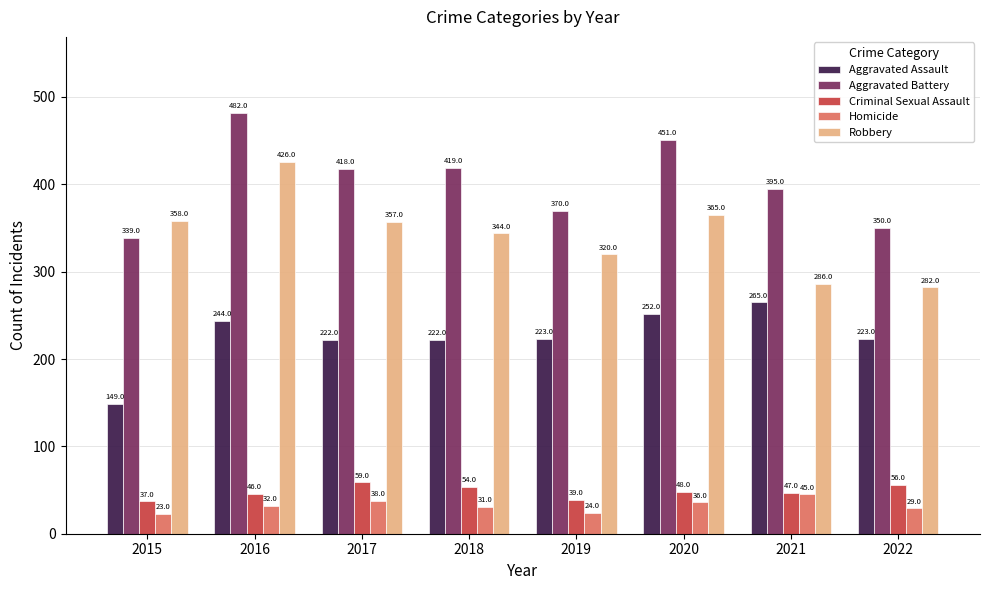

Which series has the widest spread of values?

Robbery